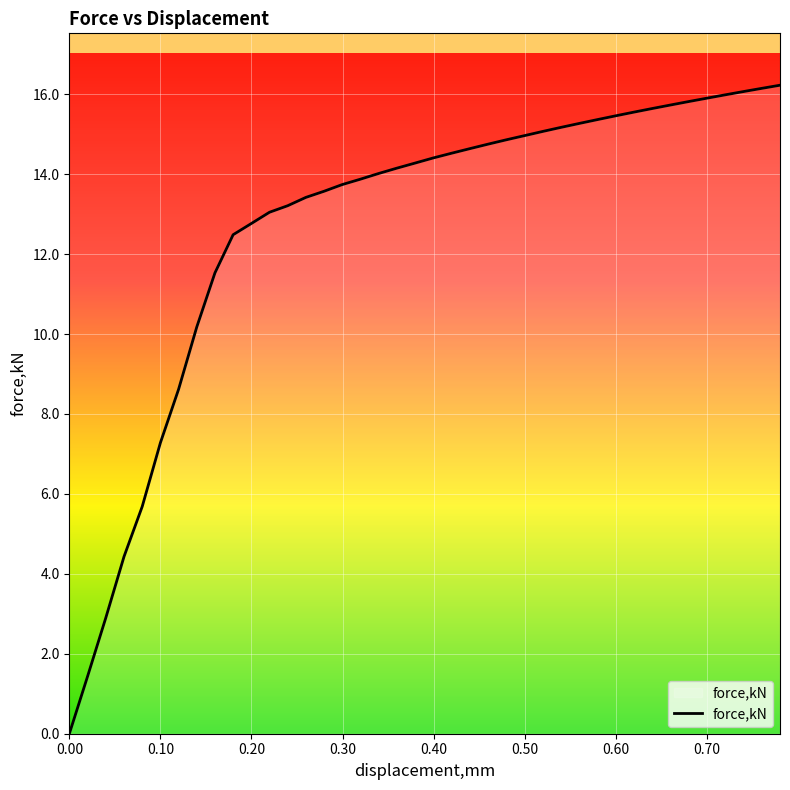

What is the difference between the maximum and minimum values?

16.2